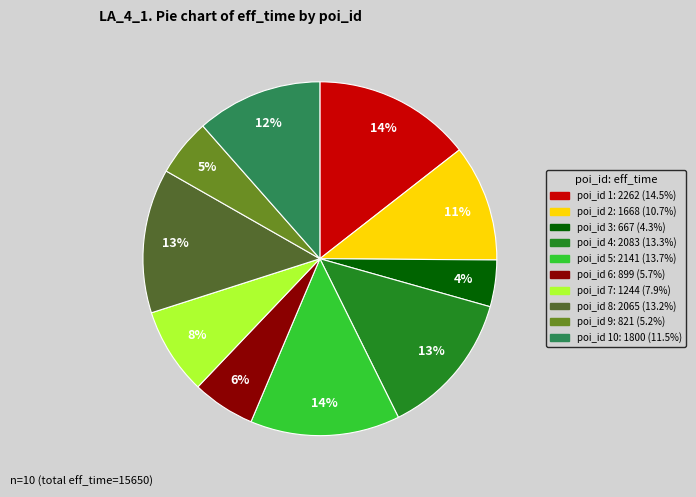

To the nearest percent, what is the average slice percentage?

10%